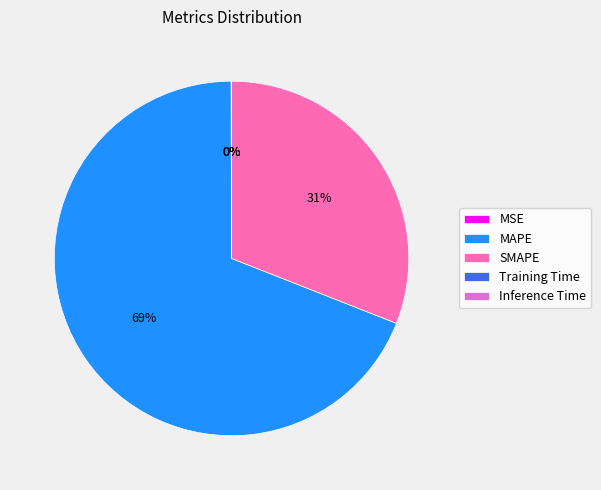

Is it true that MAPE is 64% of the pie?

False